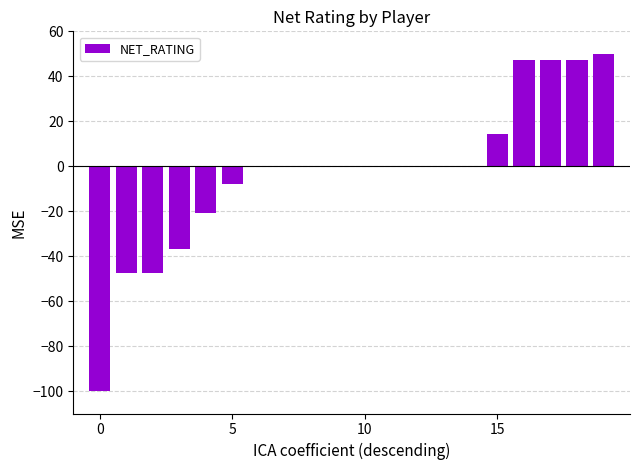

What is the greatest value displayed?

50.0